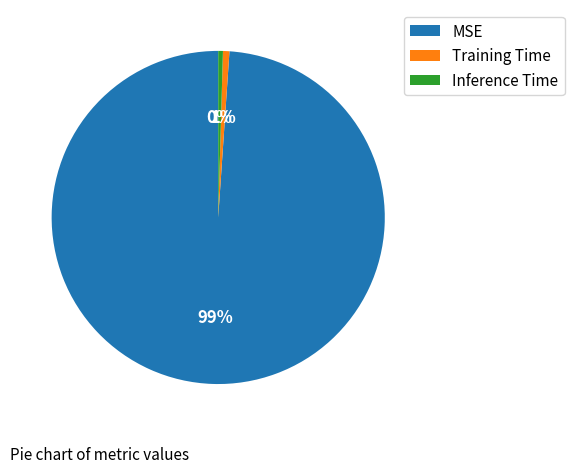

Count the number of slices in the pie.

3